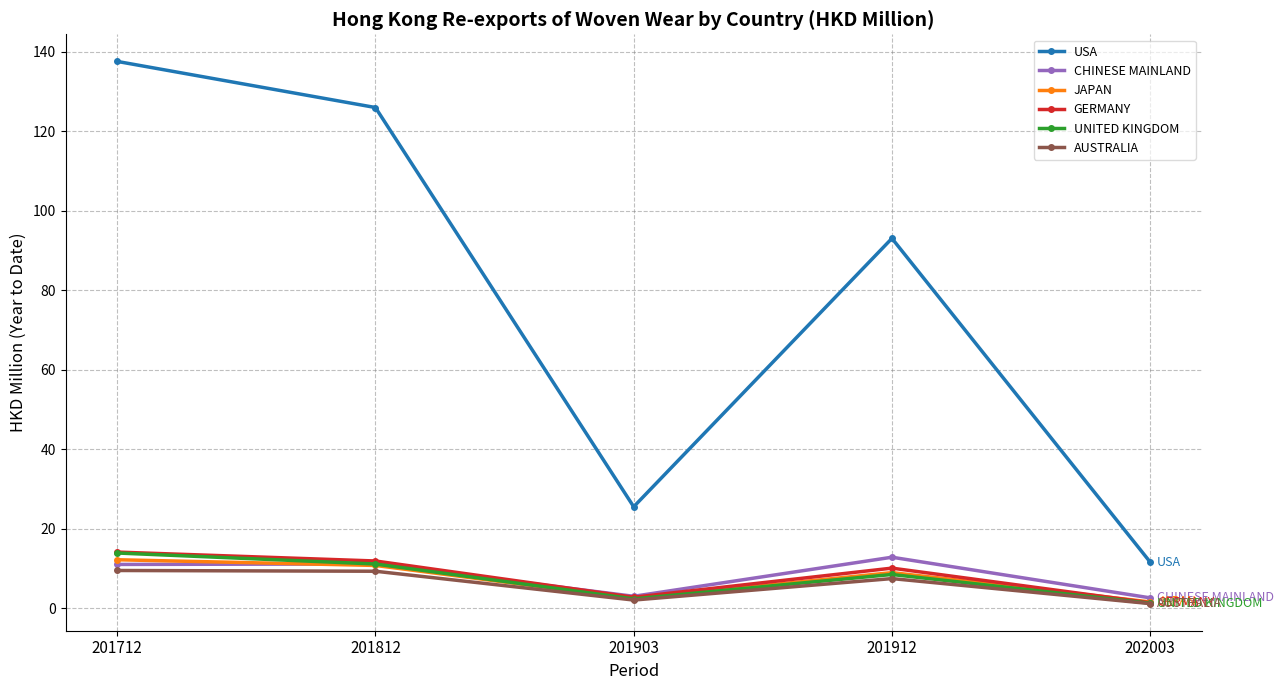

What is the difference between the highest and lowest values at 201912?

85.5